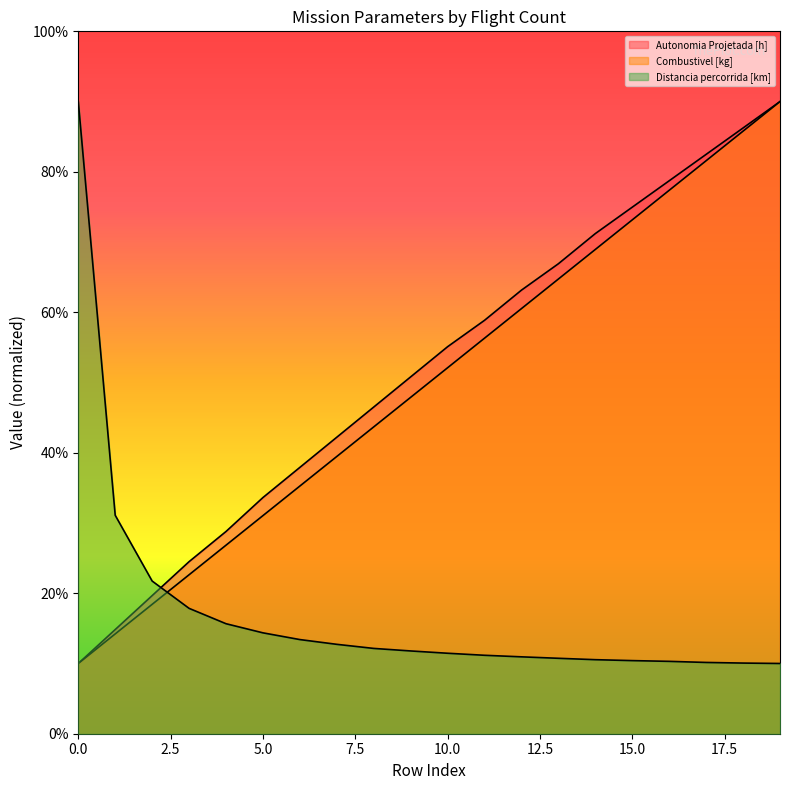

The Combustivel [kg] series shows 43.7 at 8. True or false?

True